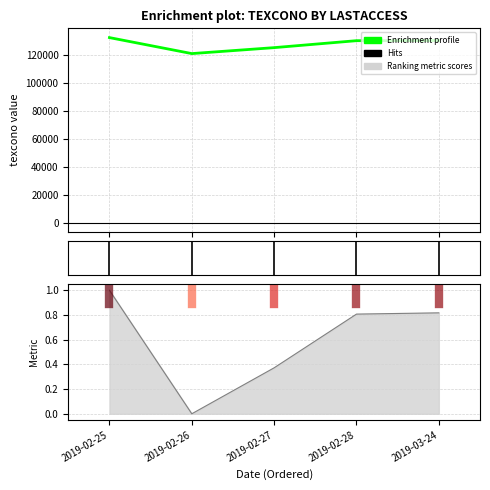

The chart shows a value of 130091 at 2019-02-28. True or false?

True